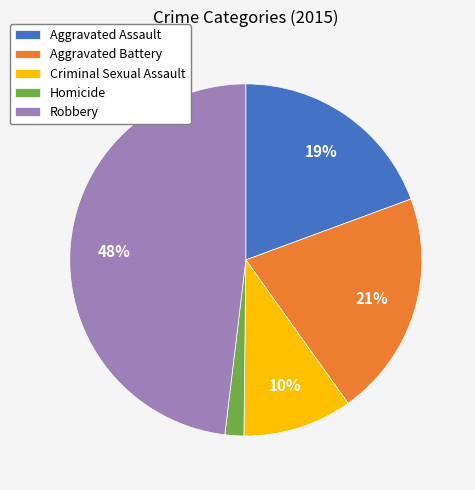

Rank the categories by value from lowest to highest.

Homicide, Criminal Sexual Assault, Aggravated Assault, Aggravated Battery, Robbery